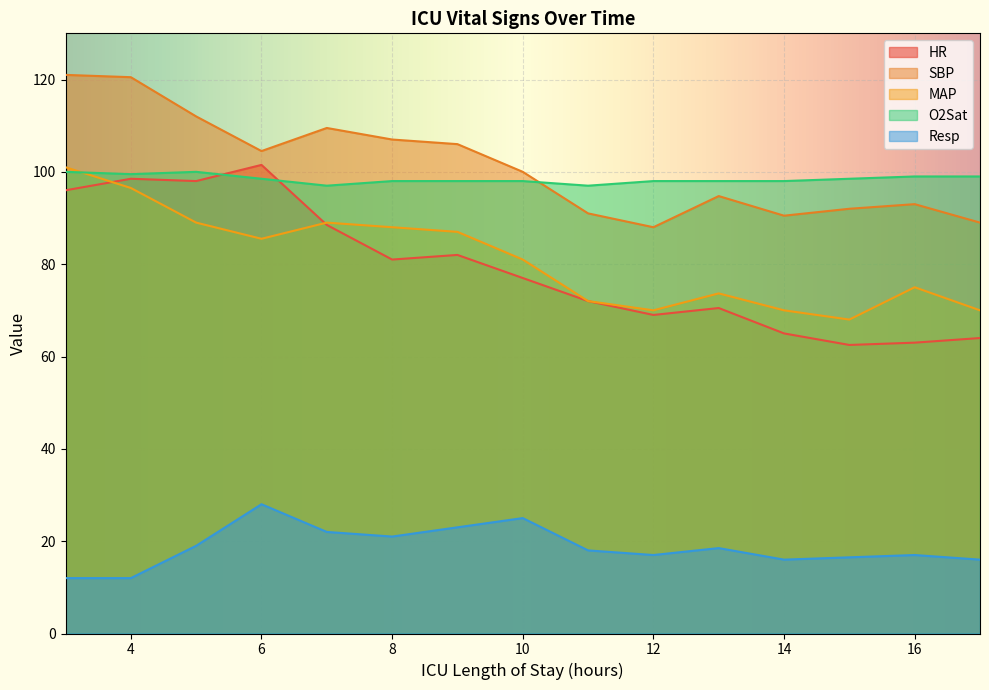

List the labels in order of SBP value, largest first.

3, 4, 5, 7, 8, 9, 6, 10, 13, 16, 15, 11, 14, 17, 12